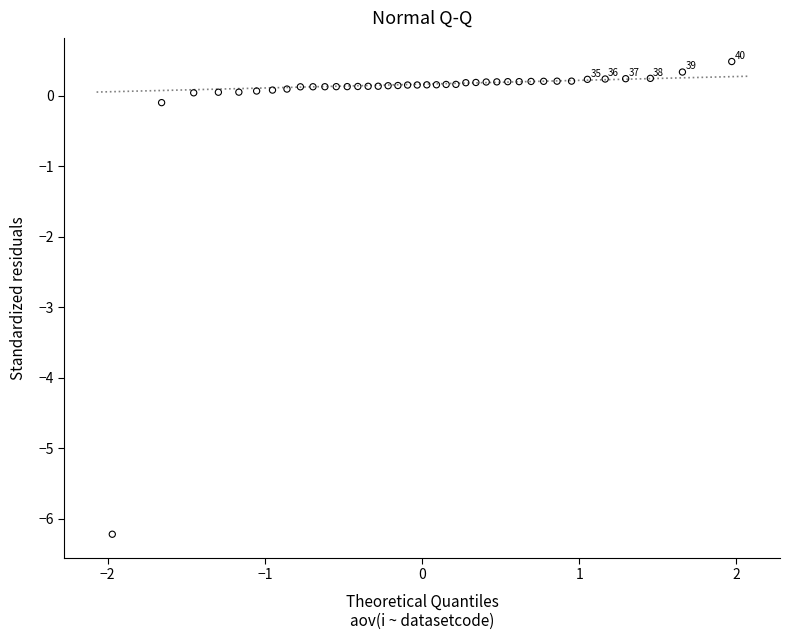

What is the range of X values (max minus min)?

3.9